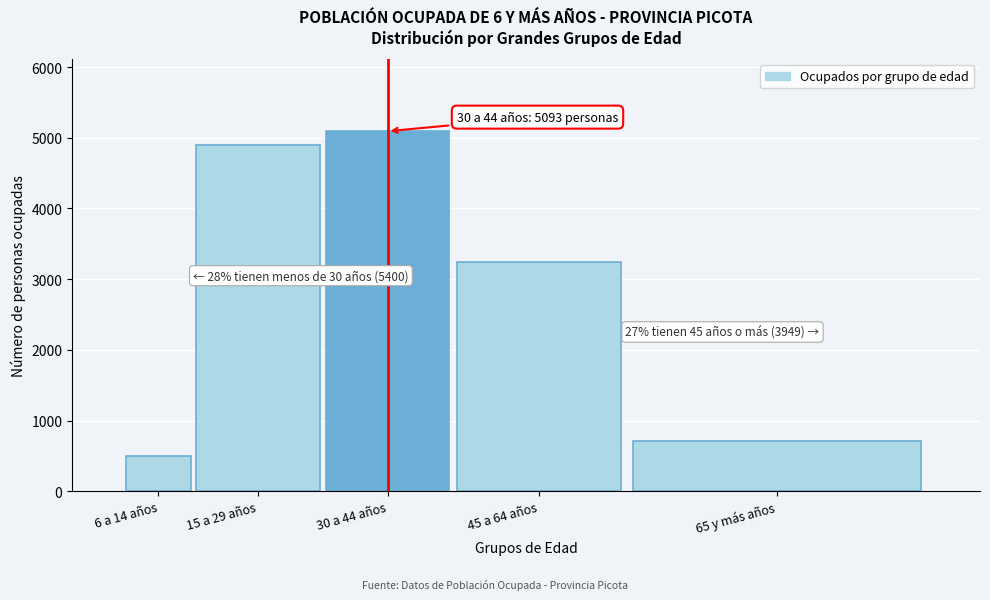

Reading right to left, transcribe all the data shown in this chart.

65 y más años=708	45 a 64 años=3241	30 a 44 años=5093	15 a 29 años=4897	6 a 14 años=503